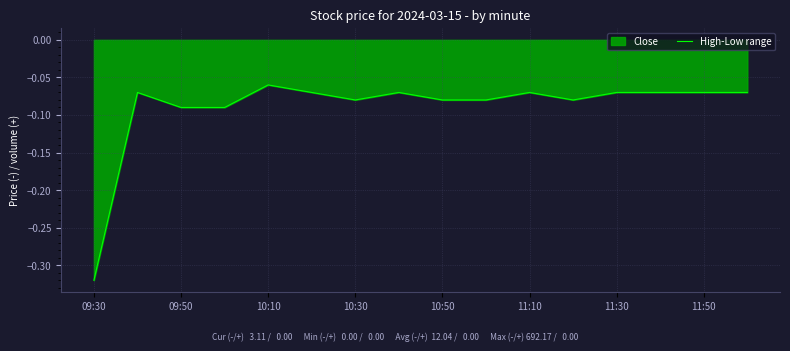

The value at 09:50 is -0.0. True or false?

False